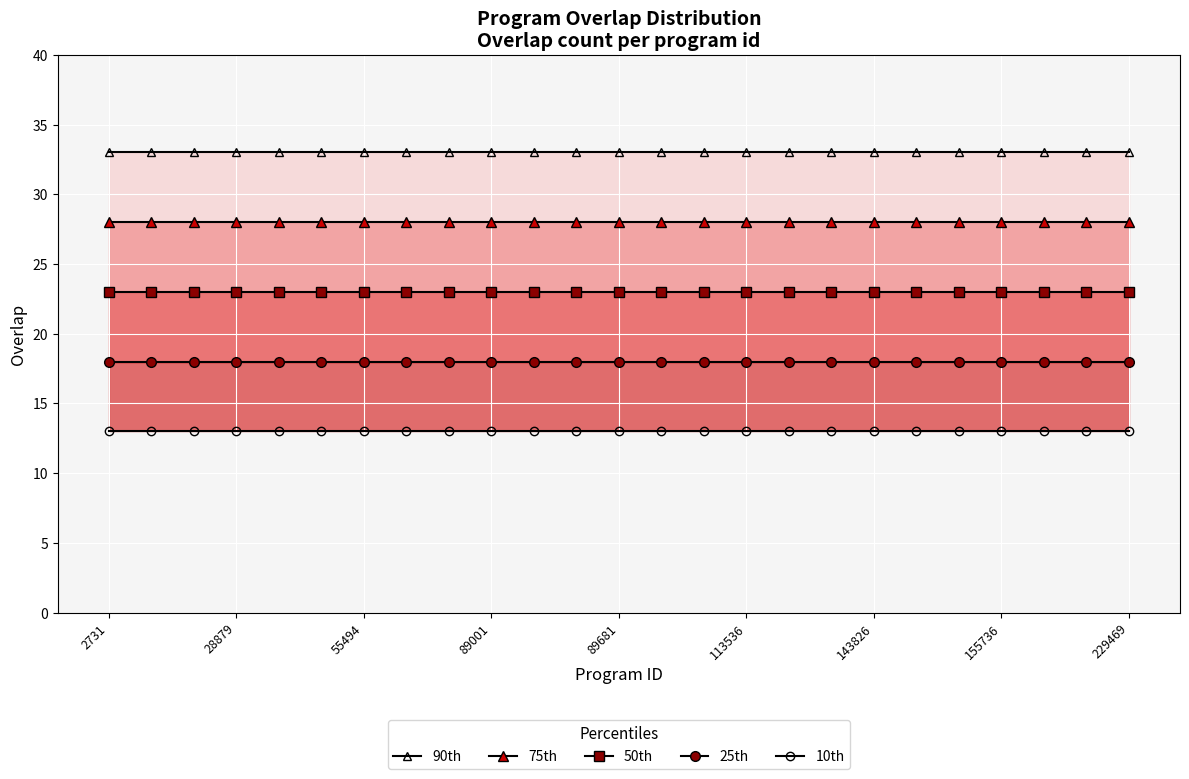

Which series has the widest spread of values?

90th